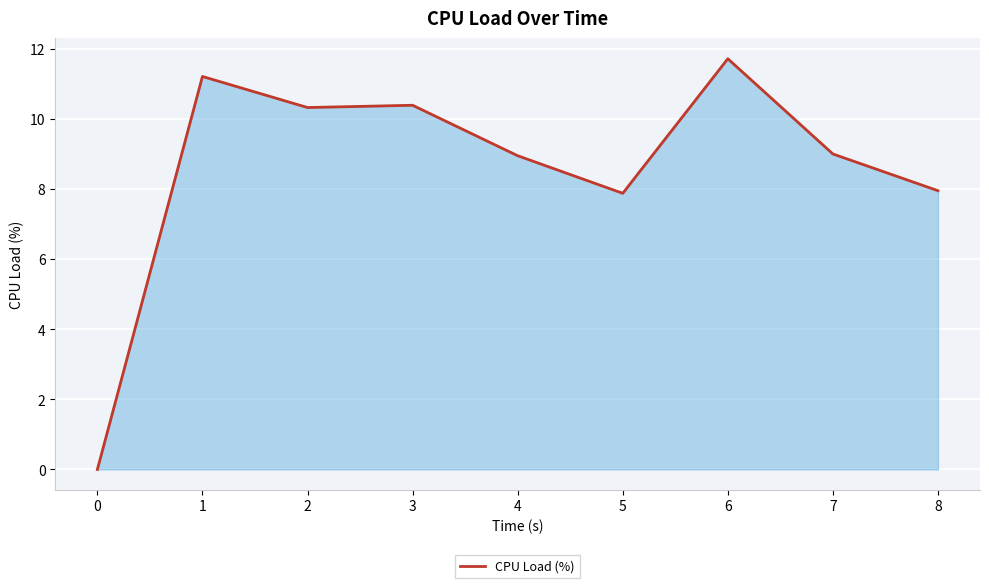

What is the maximum value shown in the chart?

11.7